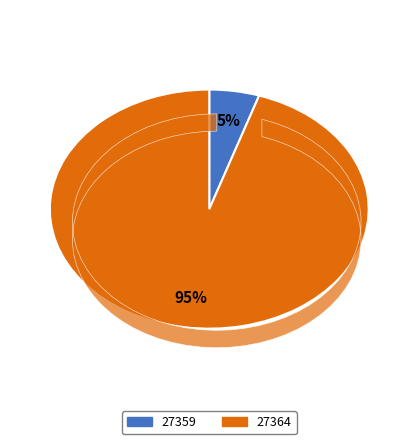

To the nearest percent, what is the difference between the 27359 and 27364 slice percentages?

90%